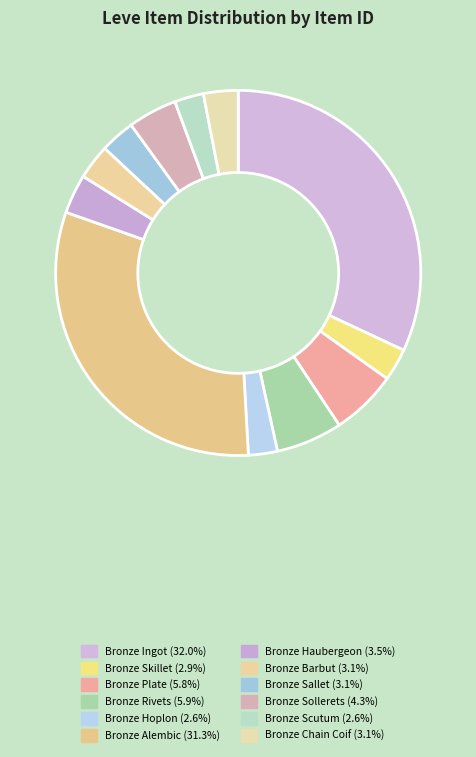

What is the change in value from Bronze Hoplon to Bronze Sallet?

+436